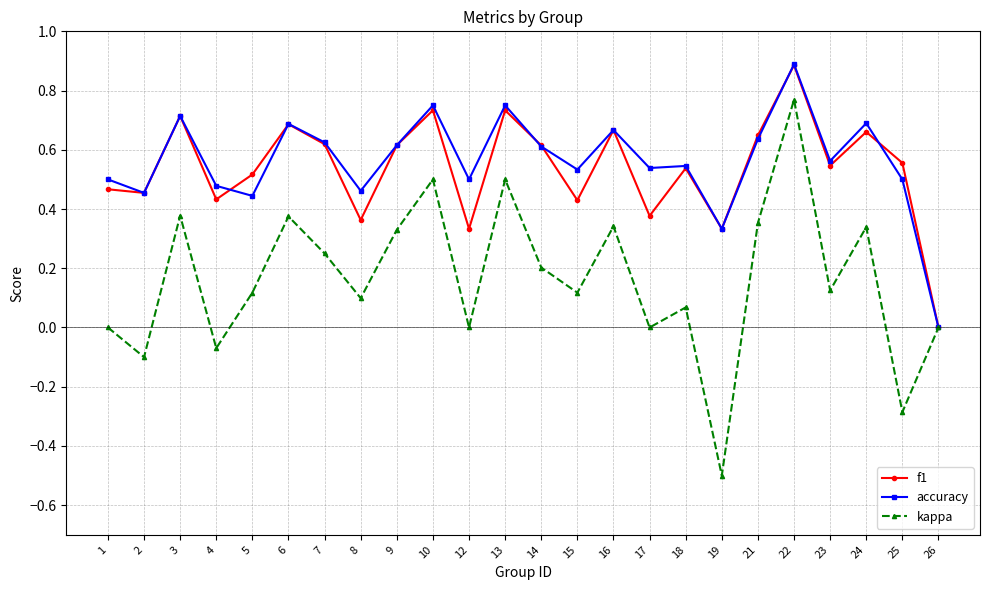

Which series has the largest total across all categories?

accuracy